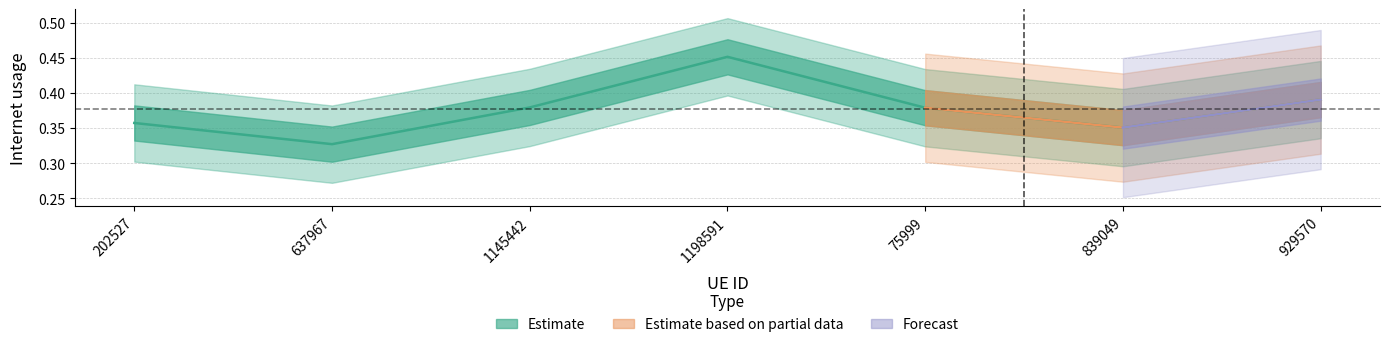

What is the approximate value at 929570?

0.4